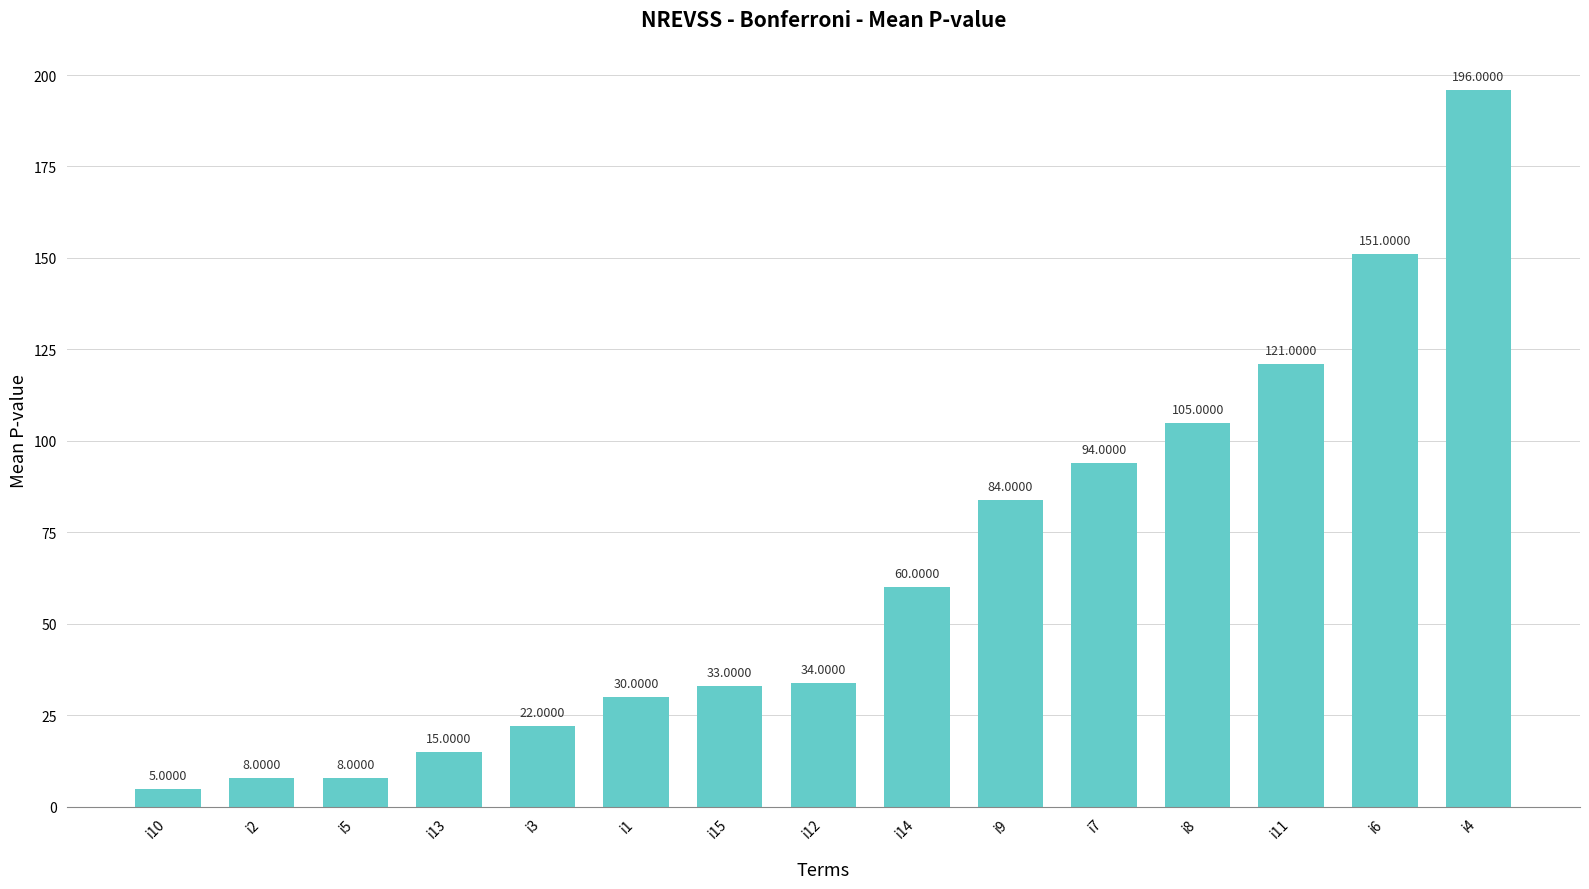

Between i7 and i8, which is larger?

i8